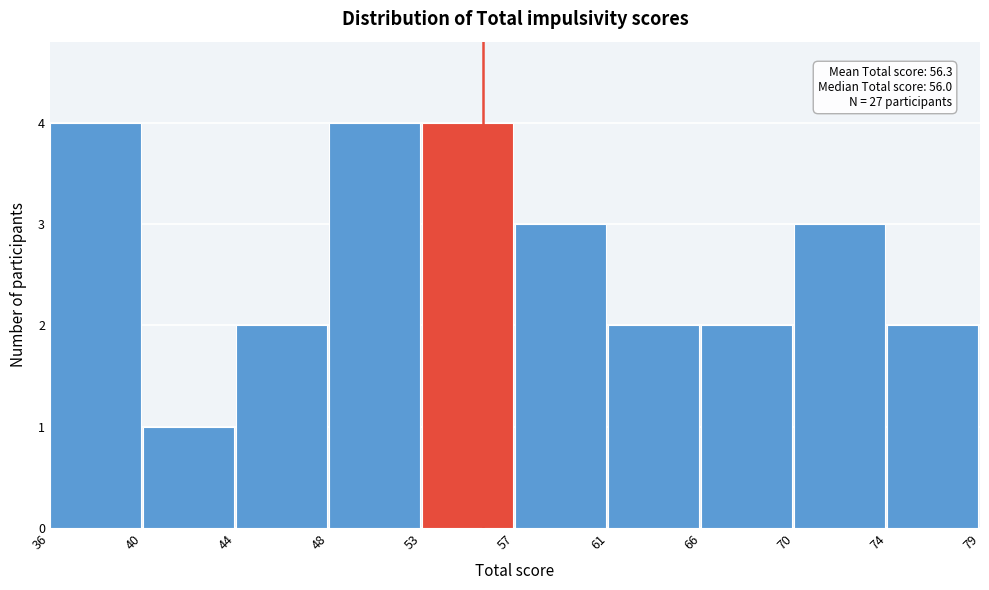

Reading left to right, what are all the values shown in this chart?

4	1	2	4	4	3	2	2	3	2